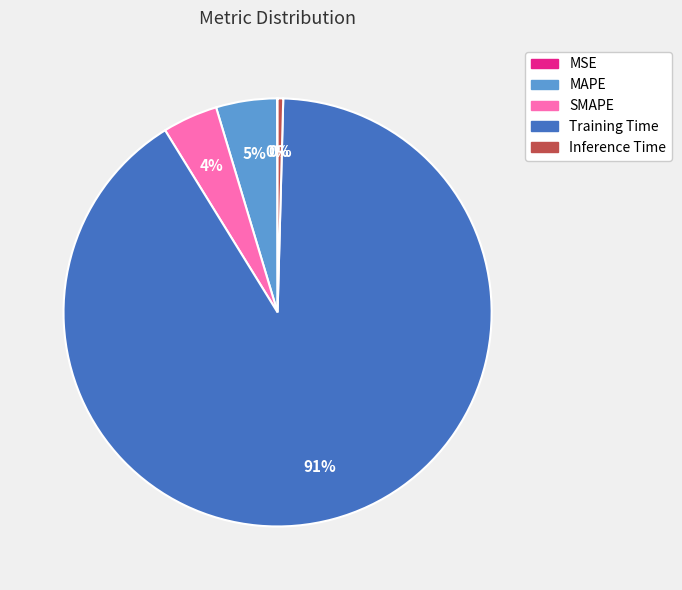

Do SMAPE and MAPE together represent more than half of the pie?

No